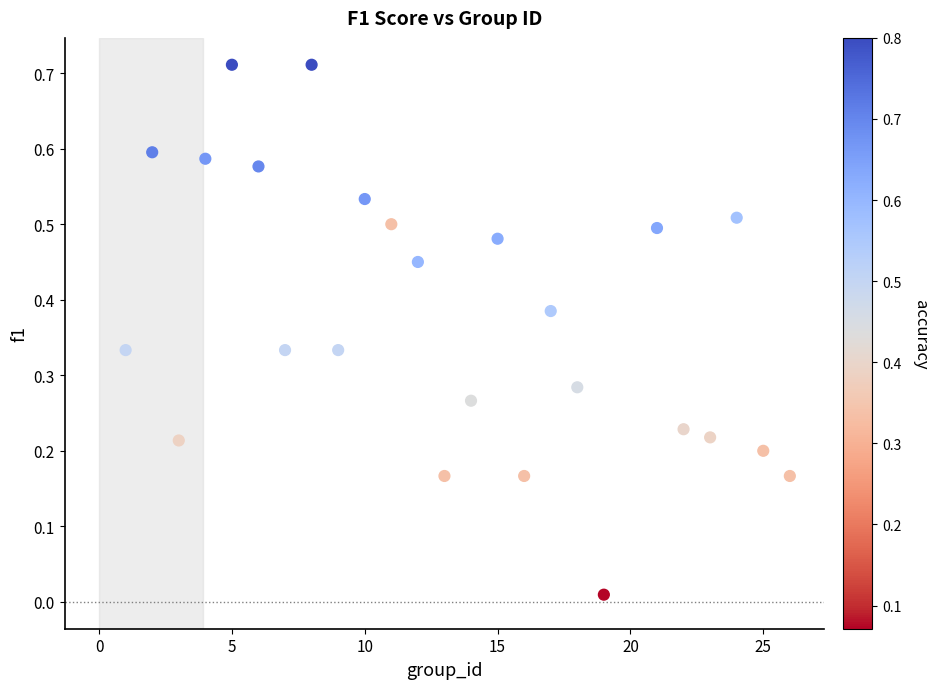

What is the range of X values (max minus min)?

25.0